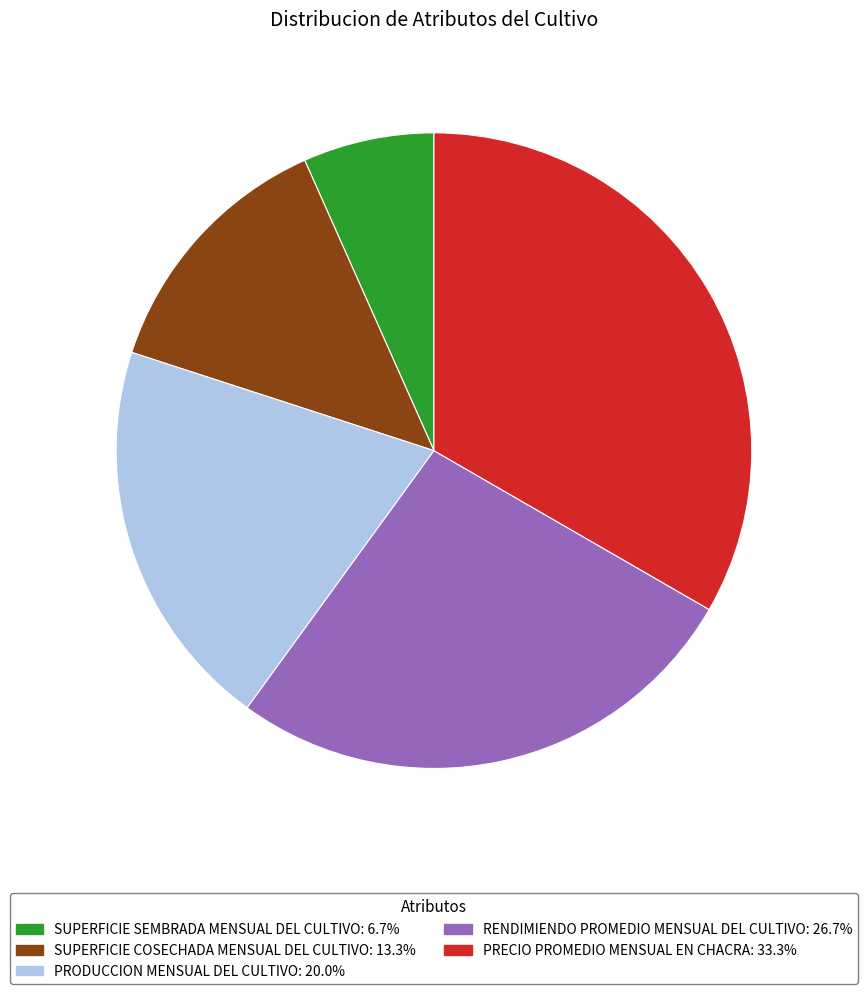

Count the number of slices in the pie.

5